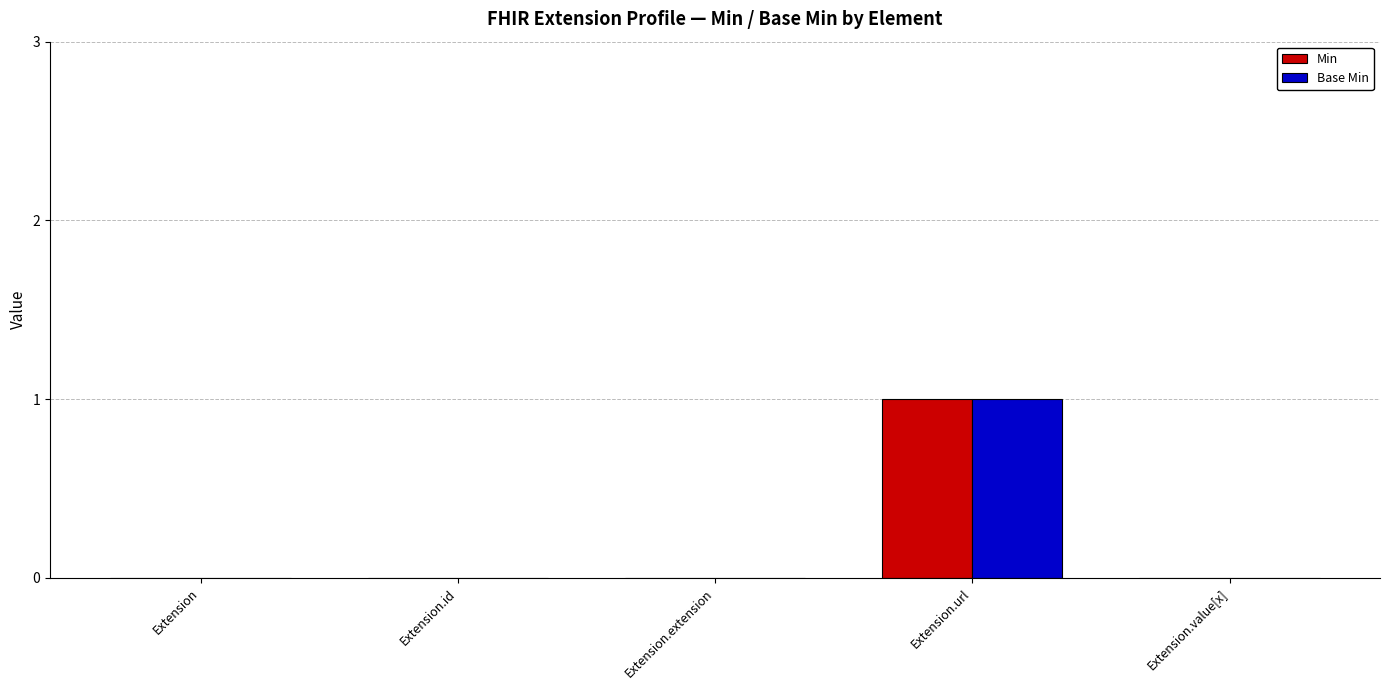

Is it true that Base Min equals 1 at Extension.url?

True